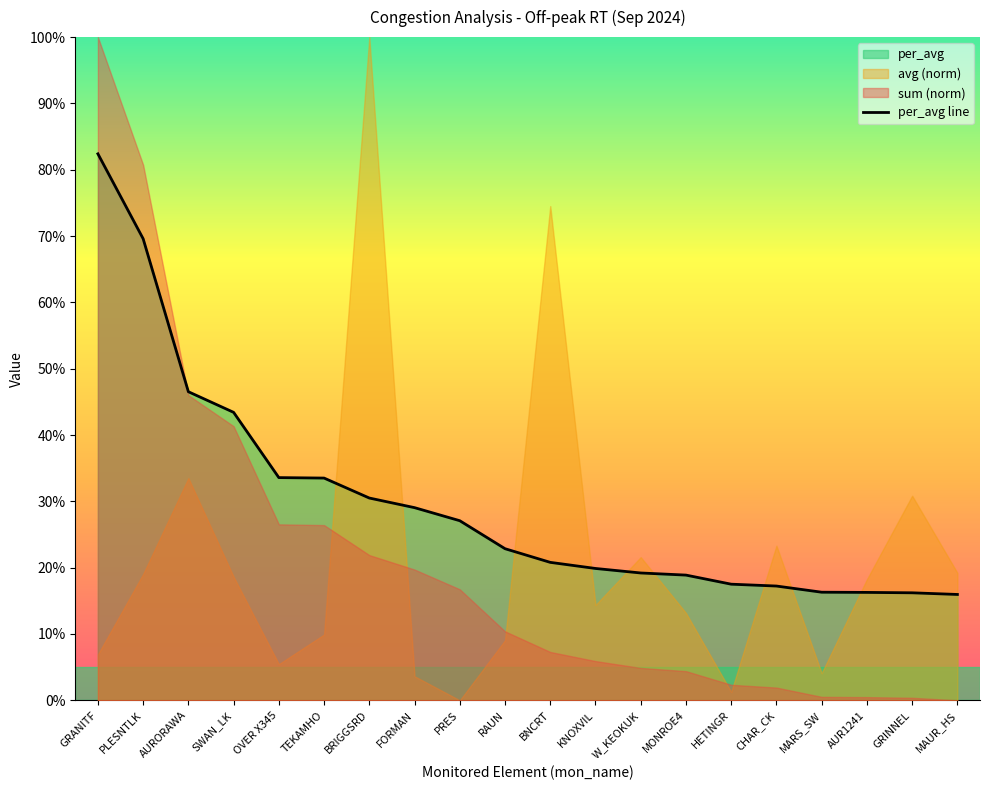

How many lines are shown in the chart?

1